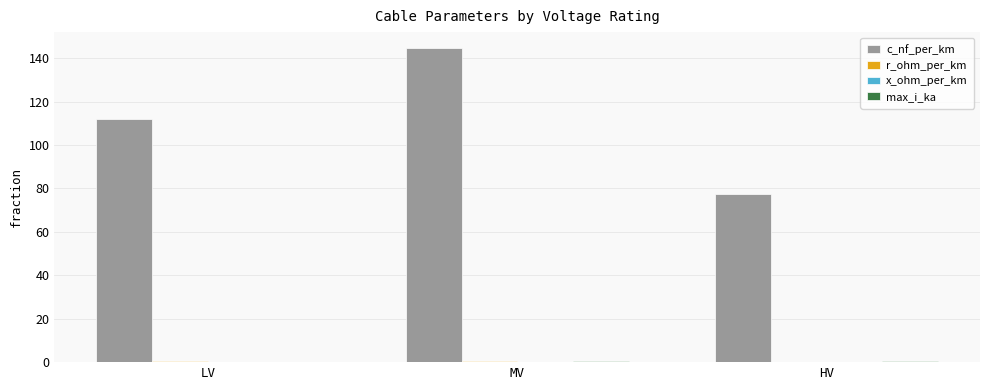

Are the bars horizontal?

No